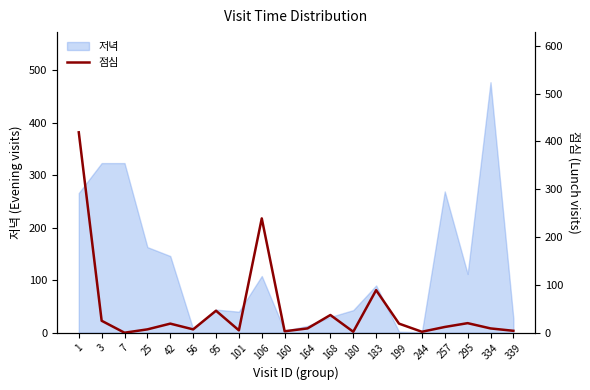

The 저녁 series shows 44 at 95. True or false?

True